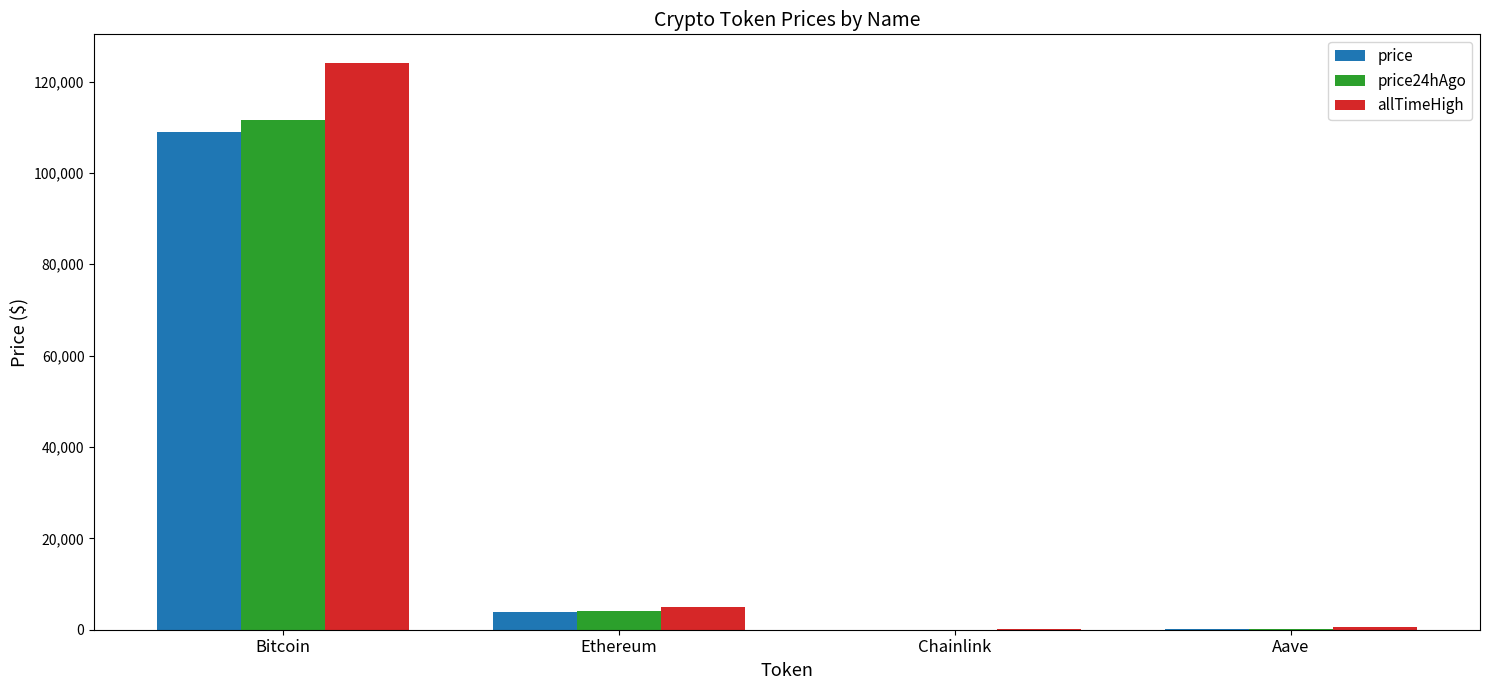

What are all the series names shown in the legend?

price, price24hAgo, allTimeHigh